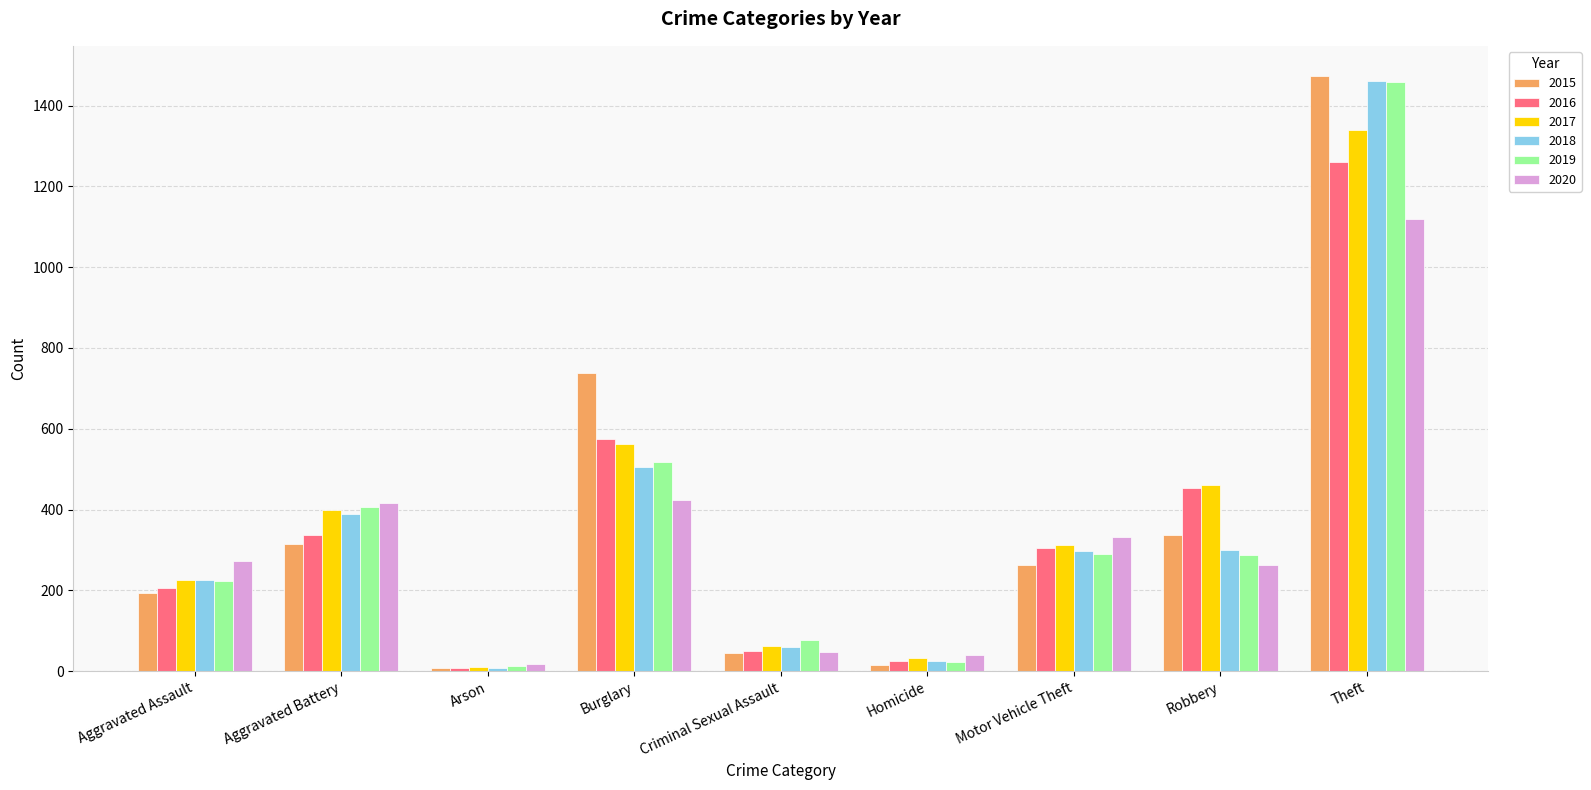

How many groups of bars are there?

9